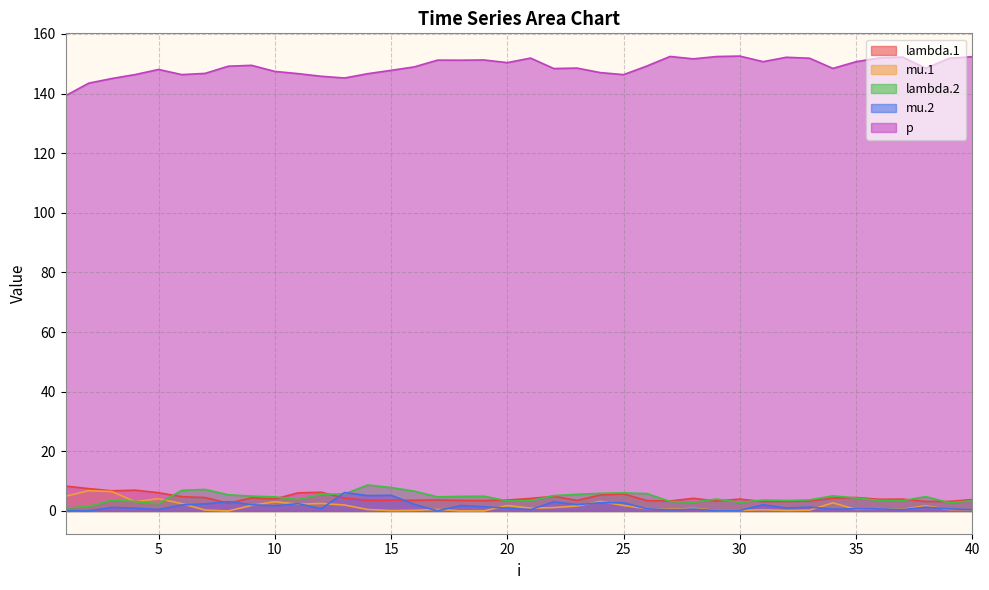

Where is lambda.1 nearest to the value 5?

22